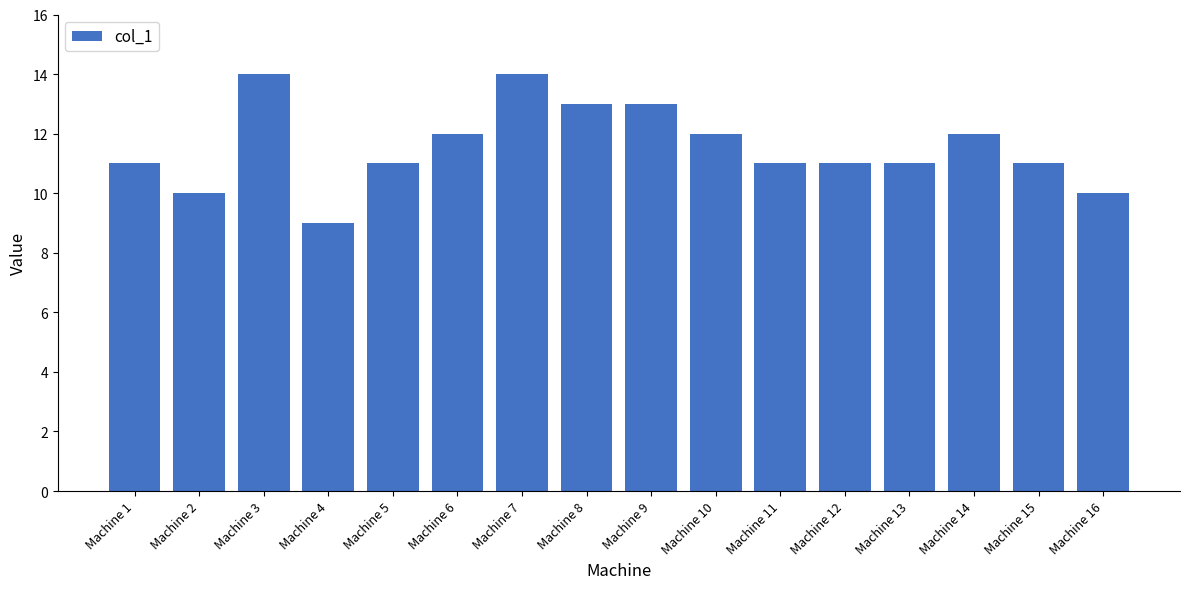

What is the average value?

12